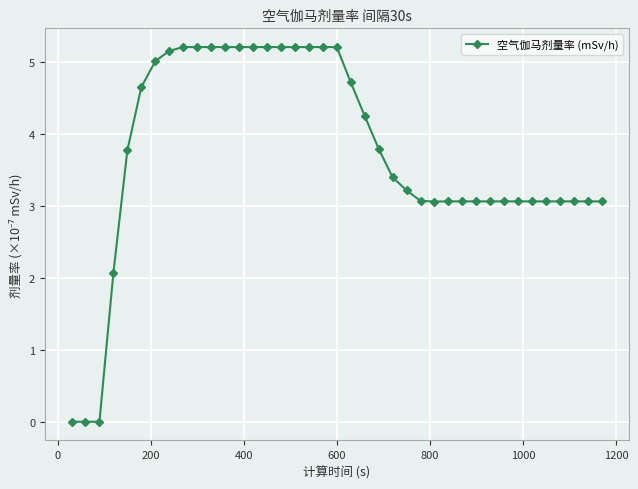

What is the average value?

3.7